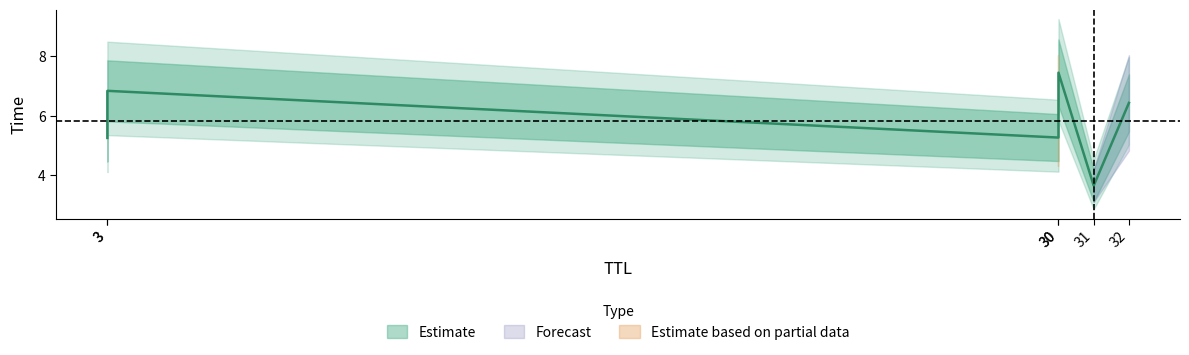

What is the sum of all values?

34.9